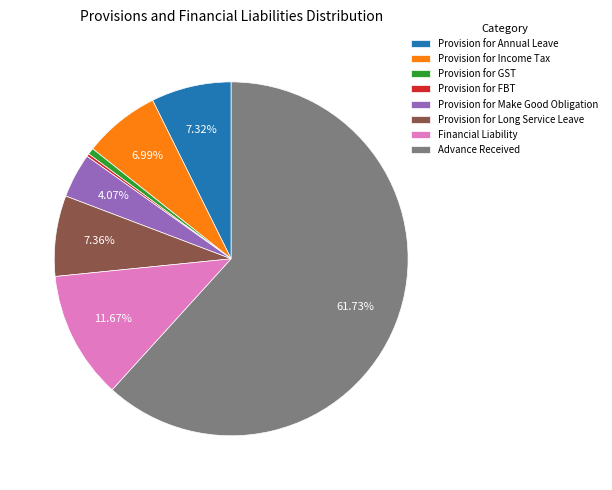

Which category has the biggest portion of the pie?

Advance Received